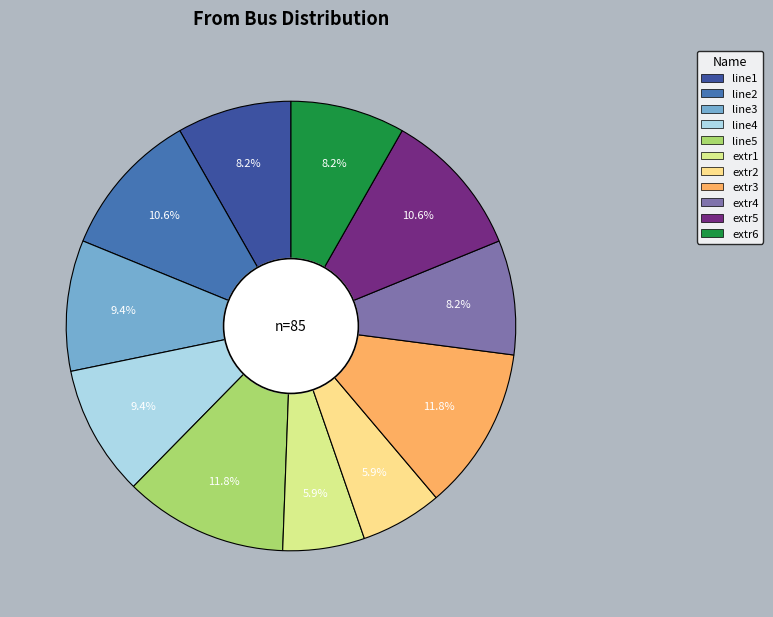

What percentage is the line5 slice, to the nearest percent?

12%